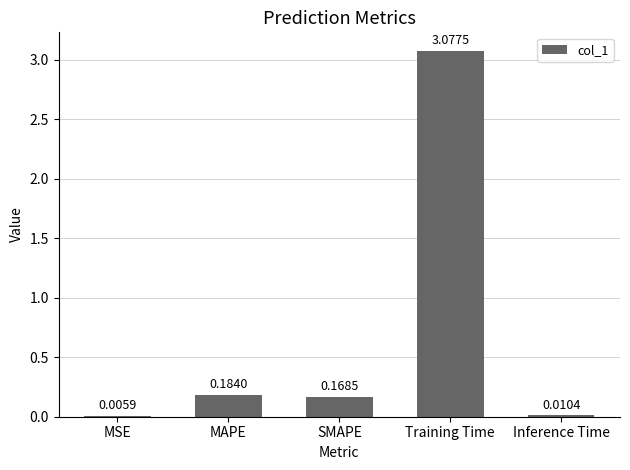

Which has a higher value, Training Time or MAPE?

Training Time